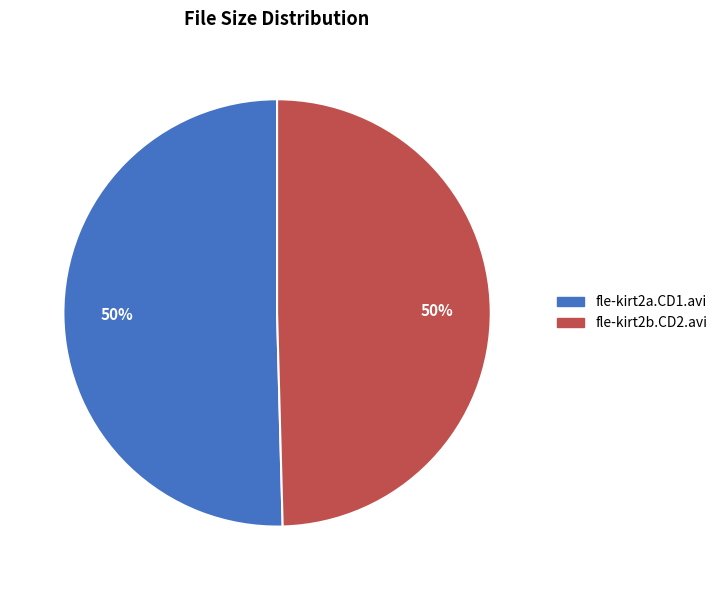

What is the ratio of the value at fle-kirt2a.CD1.avi to the value at fle-kirt2b.CD2.avi?

1.0